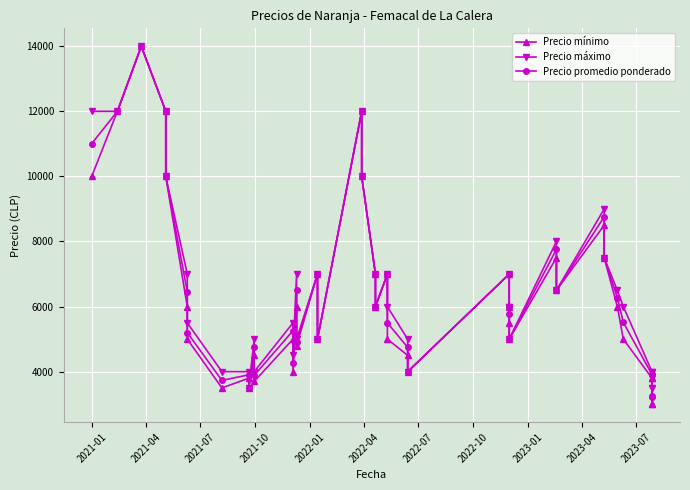

True or false: Precio promedio ponderado and Precio mínimo intersect in this chart.

False